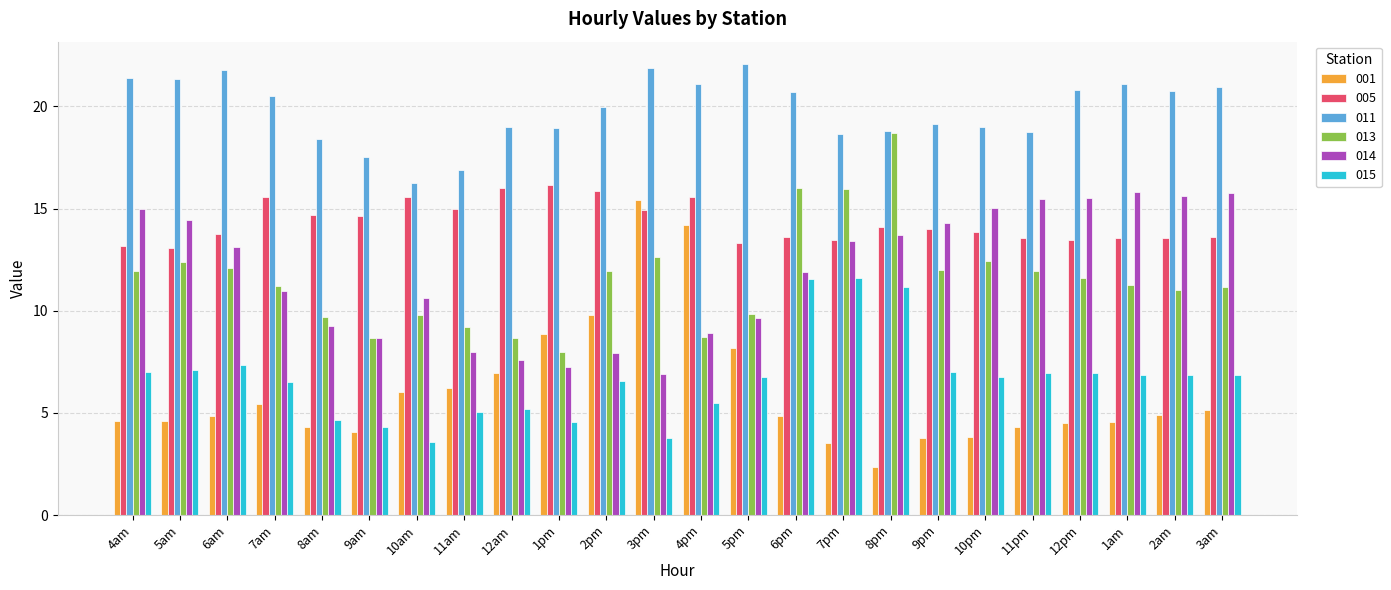

Which series has the largest total across all categories?

011